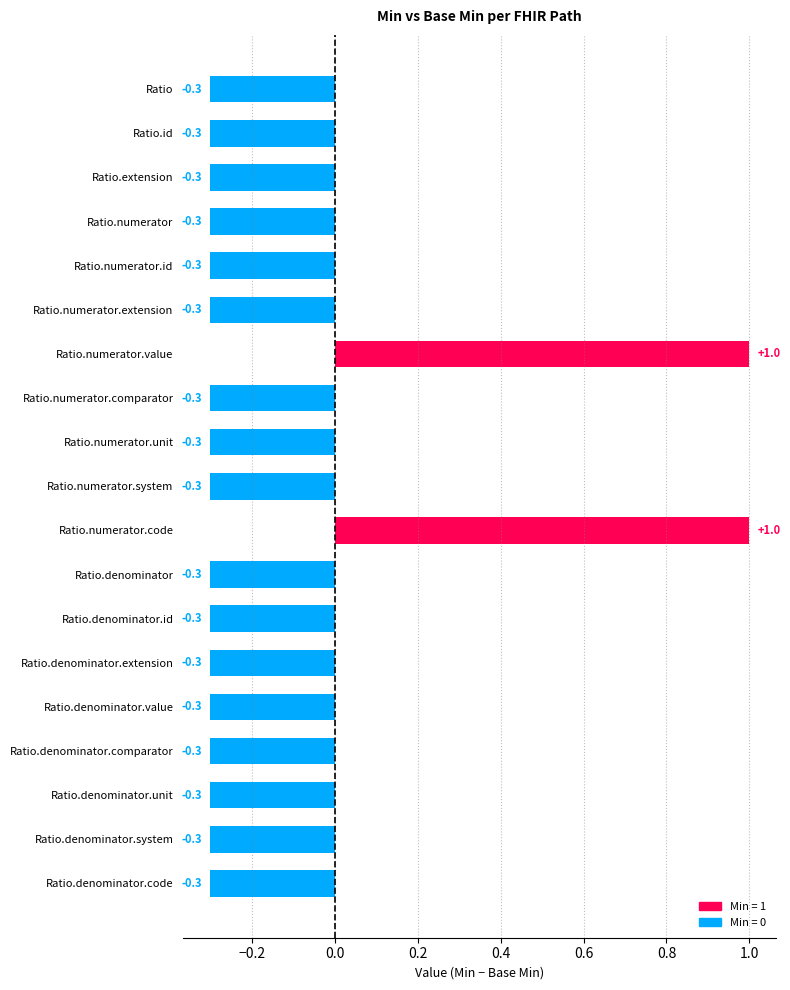

Which category has the lowest value in the Base Min series?

Ratio